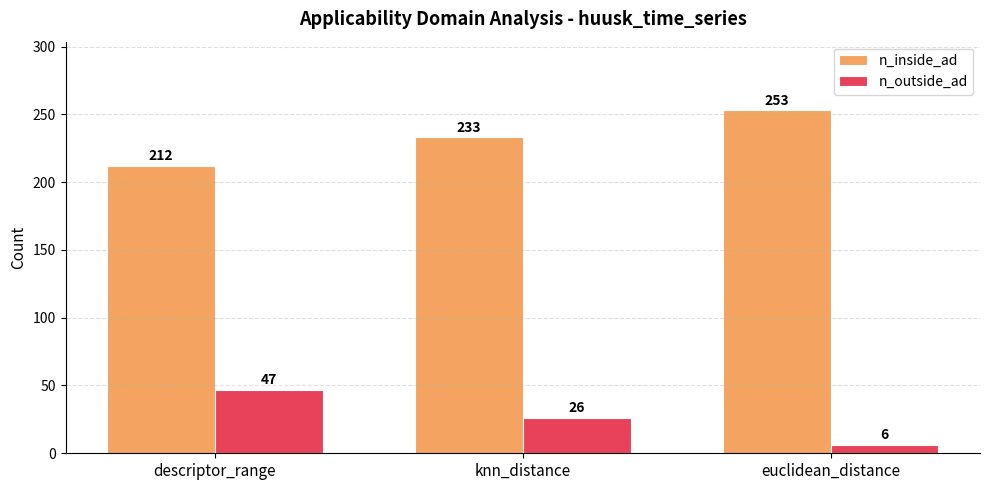

Reading left to right, transcribe all the data shown in this chart.

n_inside_ad: descriptor_range=212	knn_distance=233	euclidean_distance=253
n_outside_ad: descriptor_range=47	knn_distance=26	euclidean_distance=6